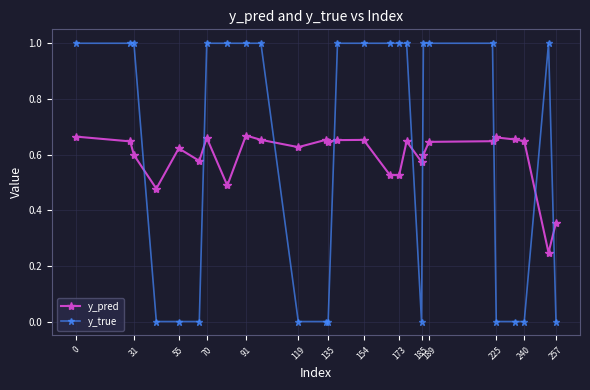

What is the greatest value displayed?

1.0